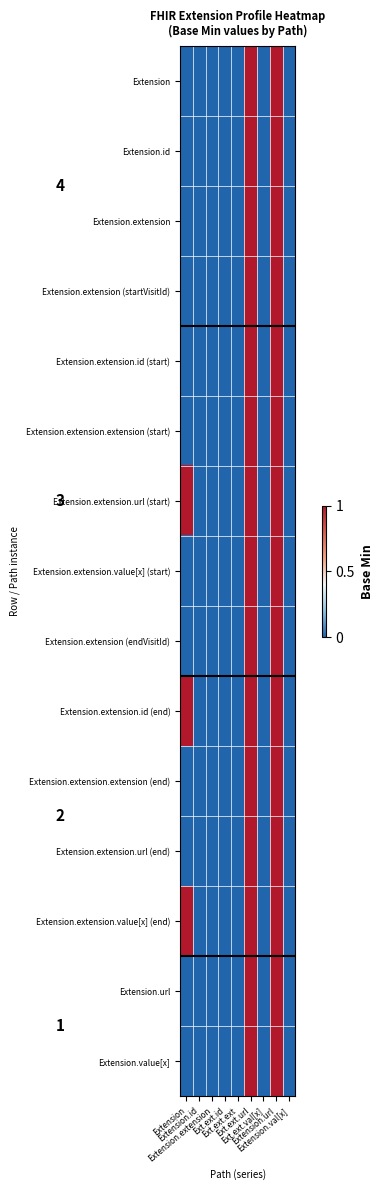

Reading right to left, transcribe all the data shown in this chart.

Extension: Extension.val[x]=0	Extension.url=1	Ext.ext.val[x]=0	Ext.ext.url=1	Ext.ext.ext=0	Ext.ext.id=0	Extension.extension=0	Extension.id=0	Extension=0
Extension.id: Extension.val[x]=0	Extension.url=1	Ext.ext.val[x]=0	Ext.ext.url=1	Ext.ext.ext=0	Ext.ext.id=0	Extension.extension=0	Extension.id=0	Extension=0
Extension.extension: Extension.val[x]=0	Extension.url=1	Ext.ext.val[x]=0	Ext.ext.url=1	Ext.ext.ext=0	Ext.ext.id=0	Extension.extension=0	Extension.id=0	Extension=0
Extension.extension (startVisitId): Extension.val[x]=0	Extension.url=1	Ext.ext.val[x]=0	Ext.ext.url=1	Ext.ext.ext=0	Ext.ext.id=0	Extension.extension=0	Extension.id=0	Extension=0
Extension.extension.id (start): Extension.val[x]=0	Extension.url=1	Ext.ext.val[x]=0	Ext.ext.url=1	Ext.ext.ext=0	Ext.ext.id=0	Extension.extension=0	Extension.id=0	Extension=0
Extension.extension.extension (start): Extension.val[x]=0	Extension.url=1	Ext.ext.val[x]=0	Ext.ext.url=1	Ext.ext.ext=0	Ext.ext.id=0	Extension.extension=0	Extension.id=0	Extension=0
Extension.extension.url (start): Extension.val[x]=0	Extension.url=1	Ext.ext.val[x]=0	Ext.ext.url=1	Ext.ext.ext=0	Ext.ext.id=0	Extension.extension=0	Extension.id=0	Extension=1
Extension.extension.value[x] (start): Extension.val[x]=0	Extension.url=1	Ext.ext.val[x]=0	Ext.ext.url=1	Ext.ext.ext=0	Ext.ext.id=0	Extension.extension=0	Extension.id=0	Extension=0
Extension.extension (endVisitId): Extension.val[x]=0	Extension.url=1	Ext.ext.val[x]=0	Ext.ext.url=1	Ext.ext.ext=0	Ext.ext.id=0	Extension.extension=0	Extension.id=0	Extension=0
Extension.extension.id (end): Extension.val[x]=0	Extension.url=1	Ext.ext.val[x]=0	Ext.ext.url=1	Ext.ext.ext=0	Ext.ext.id=0	Extension.extension=0	Extension.id=0	Extension=1
Extension.extension.extension (end): Extension.val[x]=0	Extension.url=1	Ext.ext.val[x]=0	Ext.ext.url=1	Ext.ext.ext=0	Ext.ext.id=0	Extension.extension=0	Extension.id=0	Extension=0
Extension.extension.url (end): Extension.val[x]=0	Extension.url=1	Ext.ext.val[x]=0	Ext.ext.url=1	Ext.ext.ext=0	Ext.ext.id=0	Extension.extension=0	Extension.id=0	Extension=0
Extension.extension.value[x] (end): Extension.val[x]=0	Extension.url=1	Ext.ext.val[x]=0	Ext.ext.url=1	Ext.ext.ext=0	Ext.ext.id=0	Extension.extension=0	Extension.id=0	Extension=1
Extension.url: Extension.val[x]=0	Extension.url=1	Ext.ext.val[x]=0	Ext.ext.url=1	Ext.ext.ext=0	Ext.ext.id=0	Extension.extension=0	Extension.id=0	Extension=0
Extension.value[x]: Extension.val[x]=0	Extension.url=1	Ext.ext.val[x]=0	Ext.ext.url=1	Ext.ext.ext=0	Ext.ext.id=0	Extension.extension=0	Extension.id=0	Extension=0